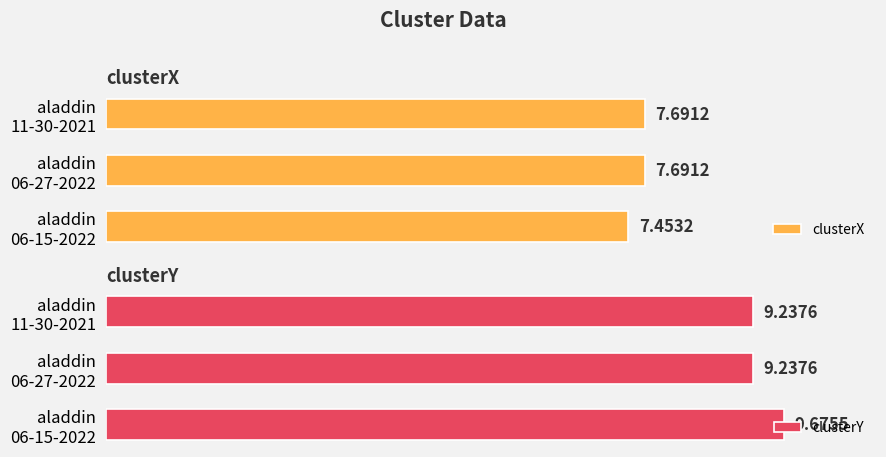

The value of clusterY at aladdin 11-30-2021 is 13.4. True or false?

False